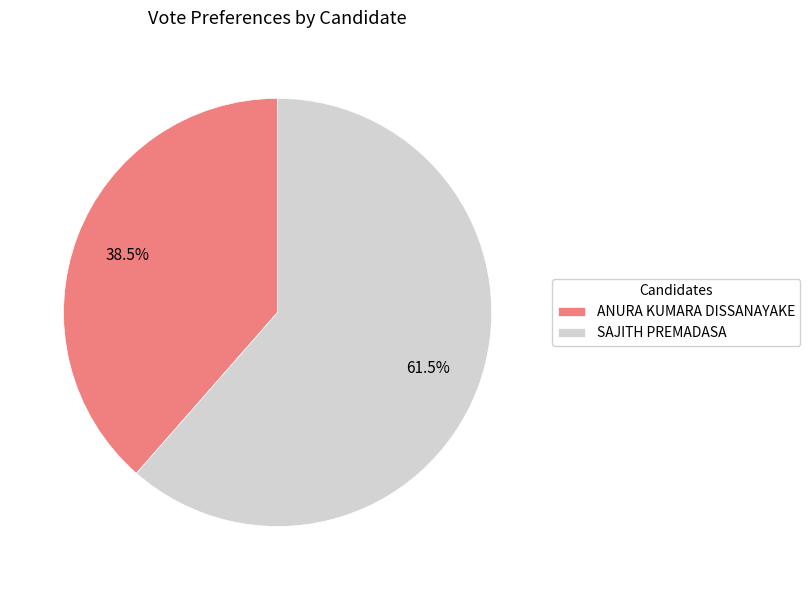

What percentage is NOT represented by SAJITH PREMADASA?

38.5%